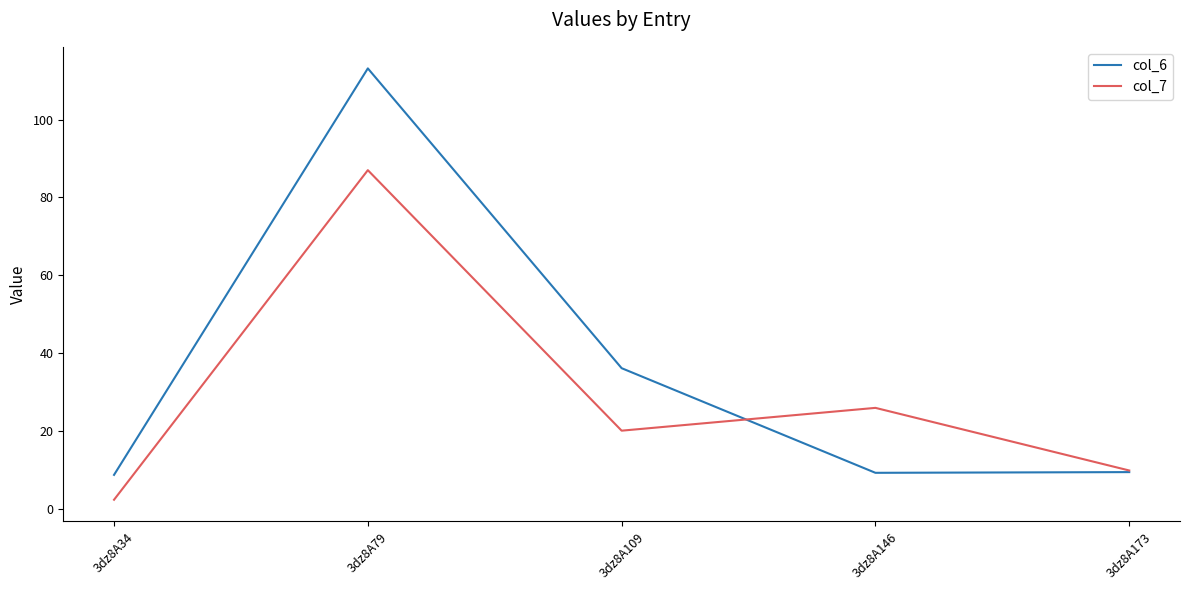

Which label corresponds to the largest value in the chart?

3dz8A79